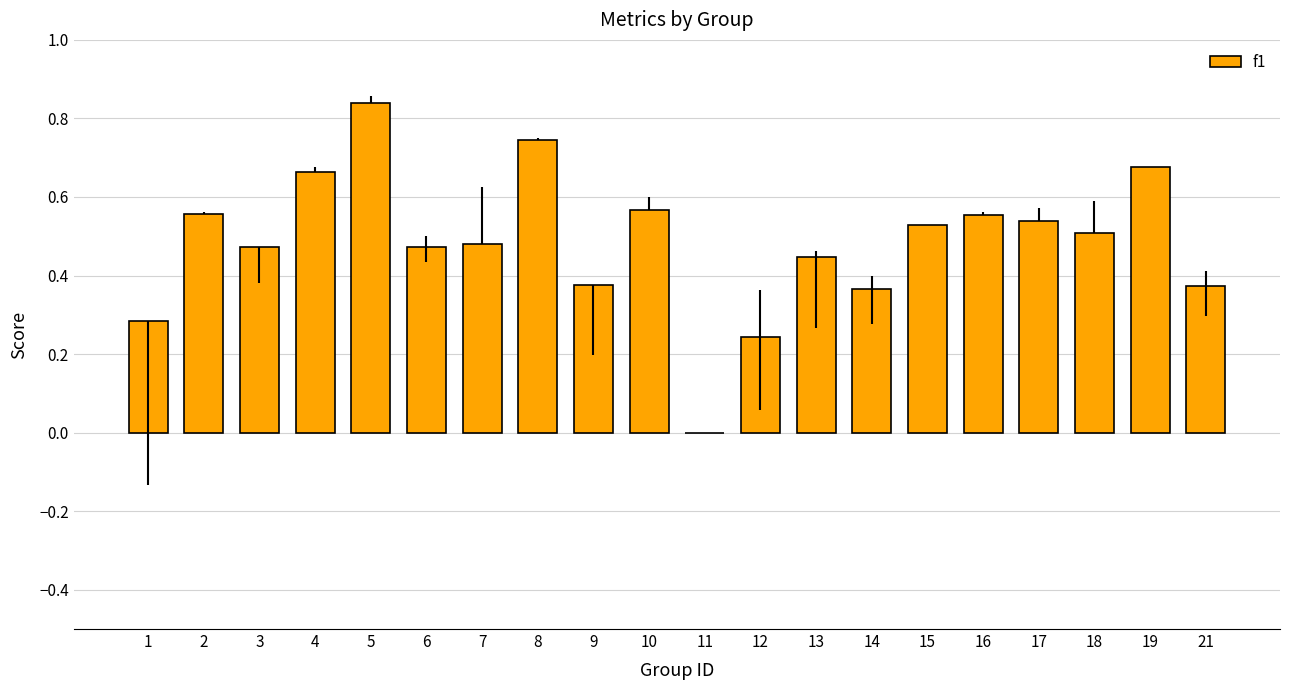

What is the sum of the values at 10 and 18?

1.1